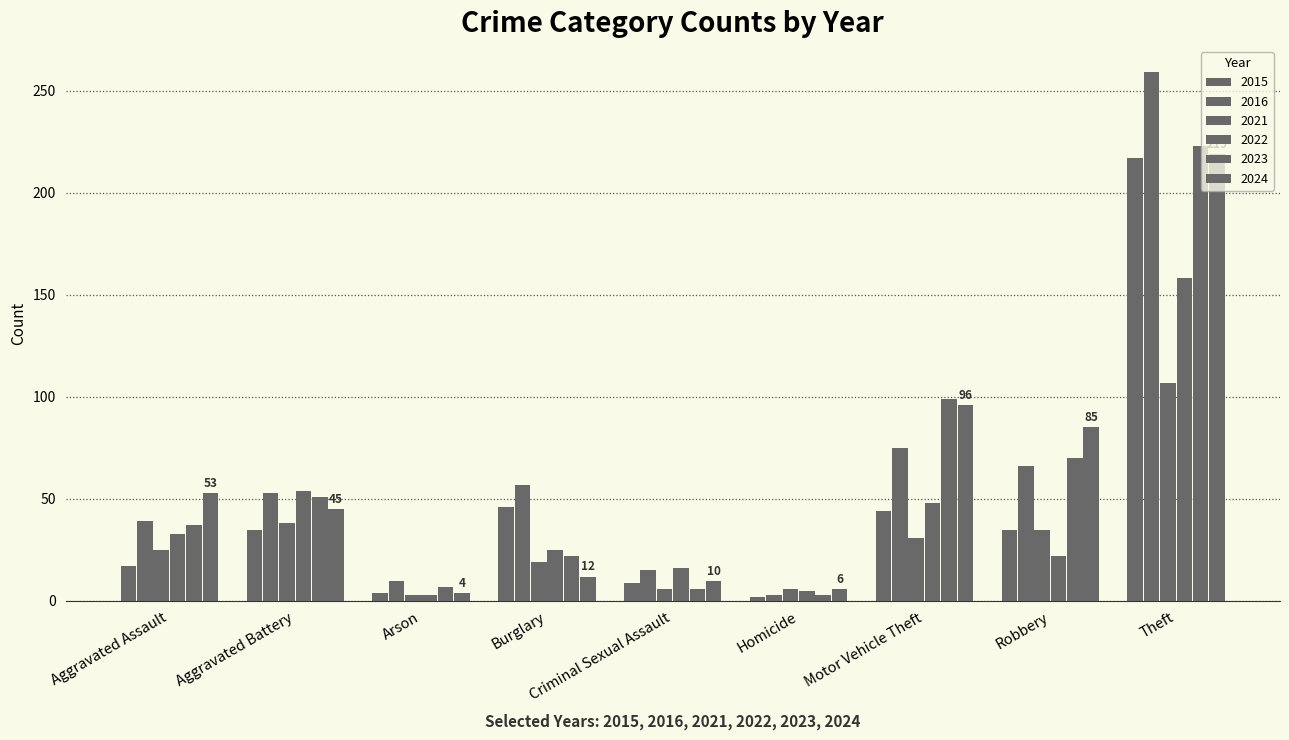

List the labels in order of 2024 value, smallest first.

Arson, Homicide, Criminal Sexual Assault, Burglary, Aggravated Battery, Aggravated Assault, Robbery, Motor Vehicle Theft, Theft